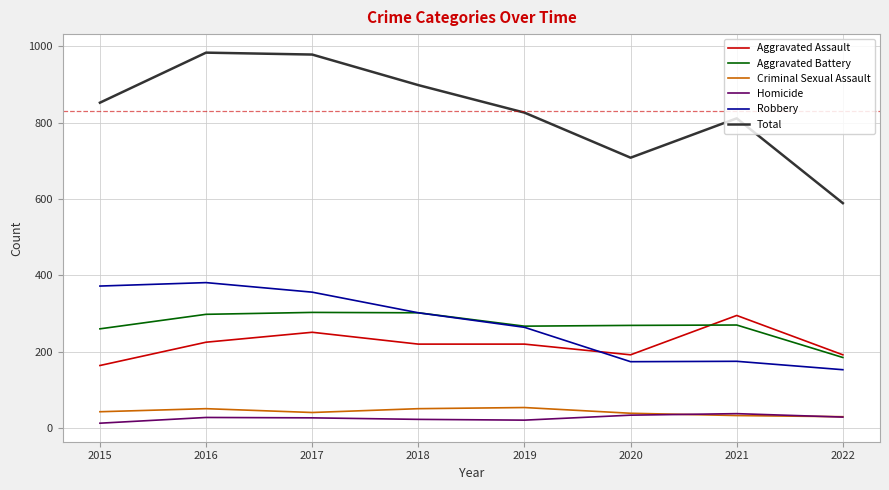

True or false: Homicide and Robbery cross at least once.

False